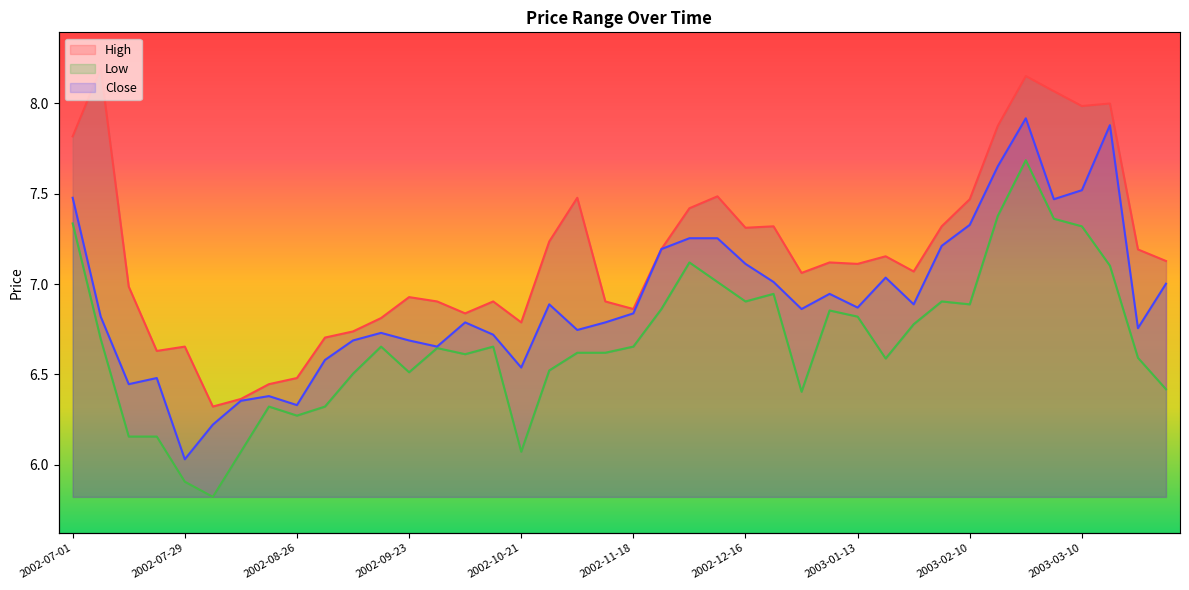

Does the chart display data point markers on the line(s)?

No